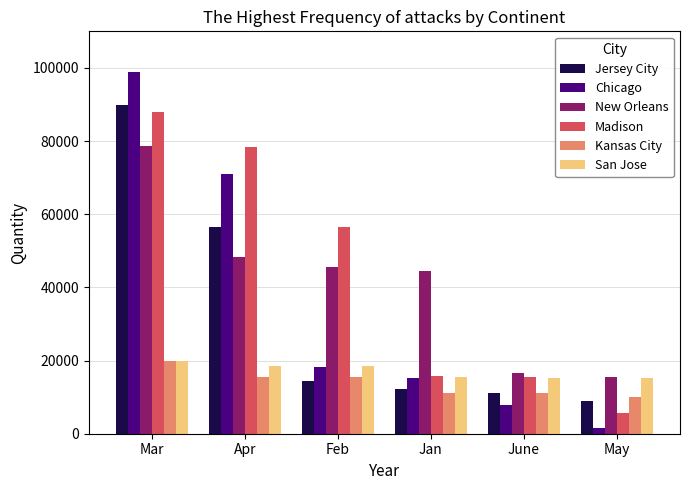

Which series has the largest total across all categories?

Madison